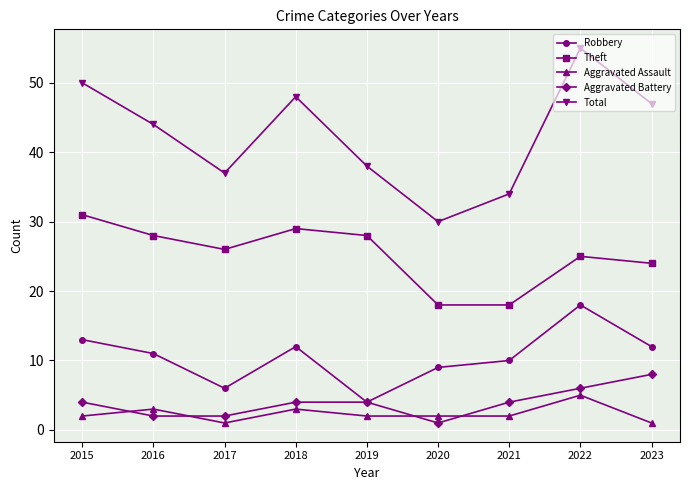

Does the chart display data point markers on the line(s)?

Yes